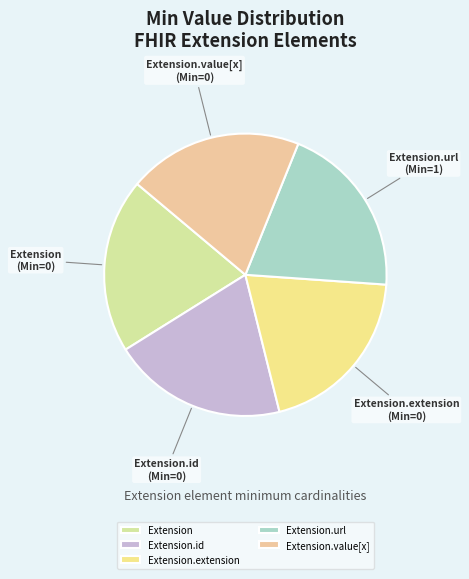

Is it true that Extension.url is 26% of the pie?

False